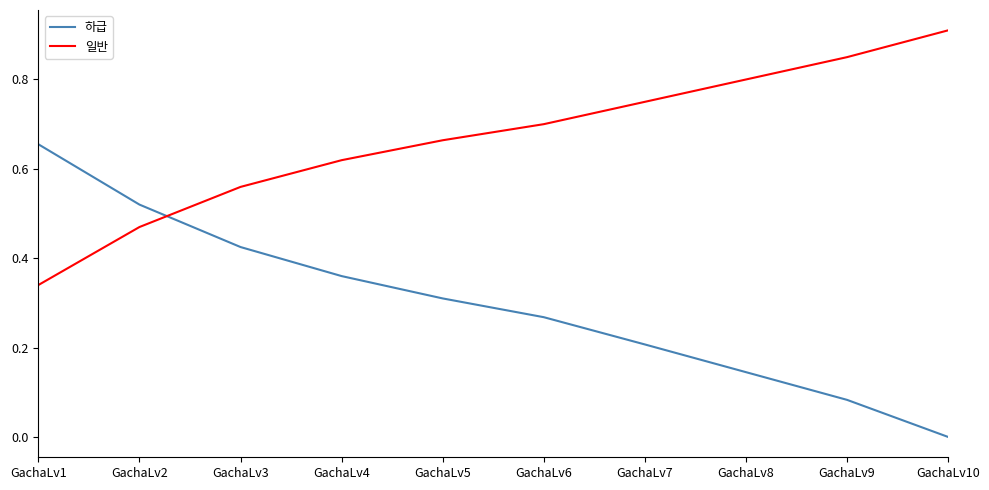

Is it true that 하급 equals 0.3 at GachaLv6?

True